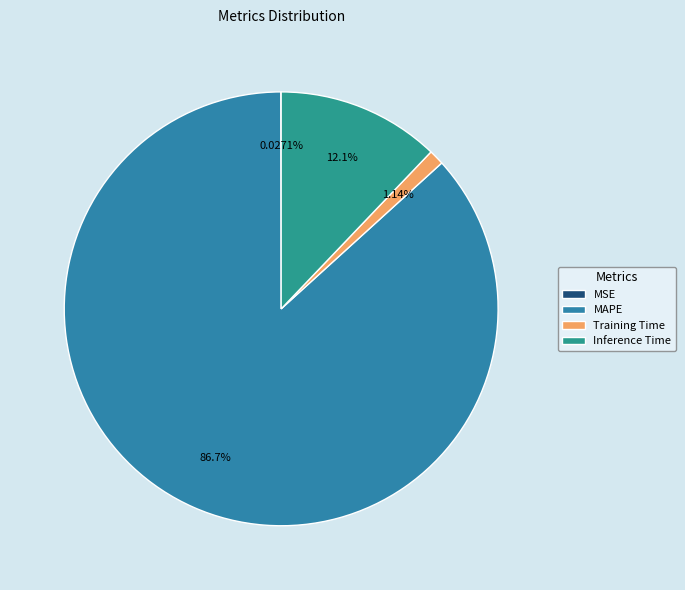

Which has a higher value, MSE or Training Time?

Training Time